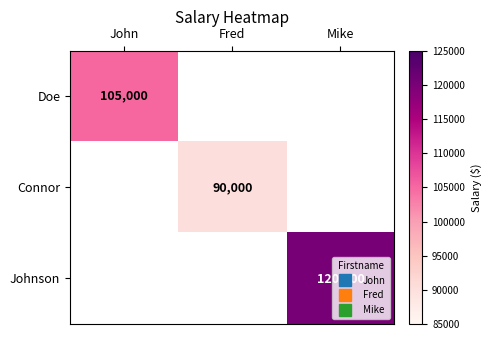

What is the greatest value displayed?

120000.0